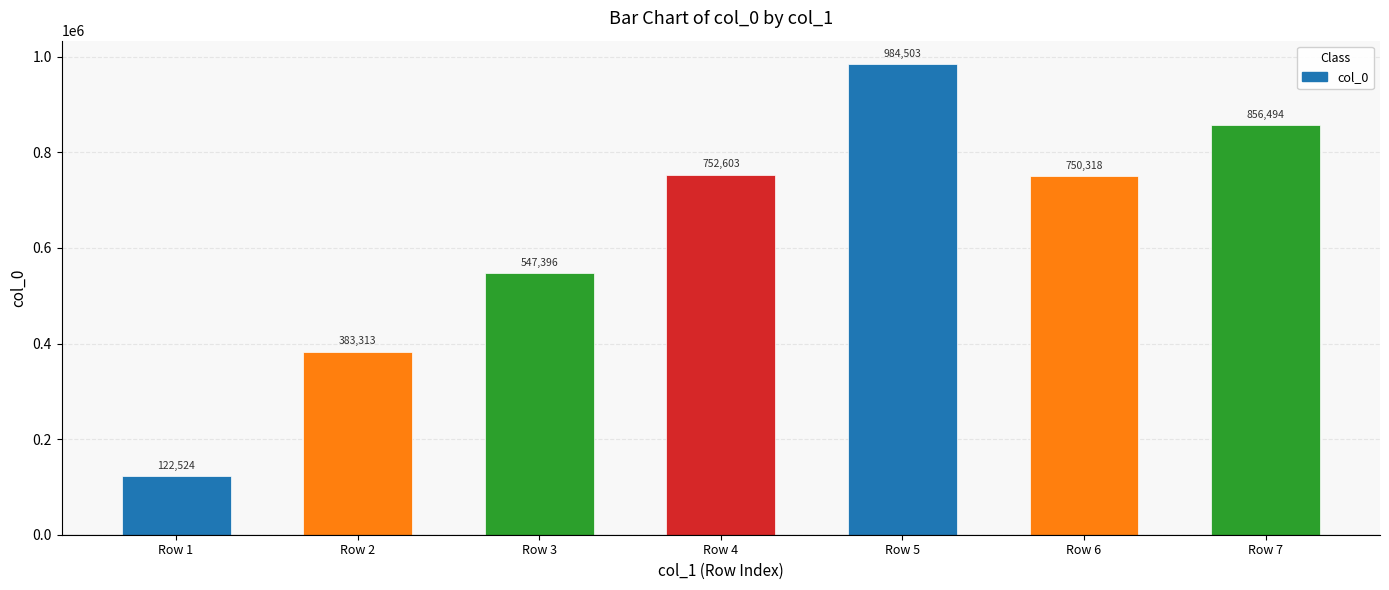

Where does the data first go above 750318?

Row 4